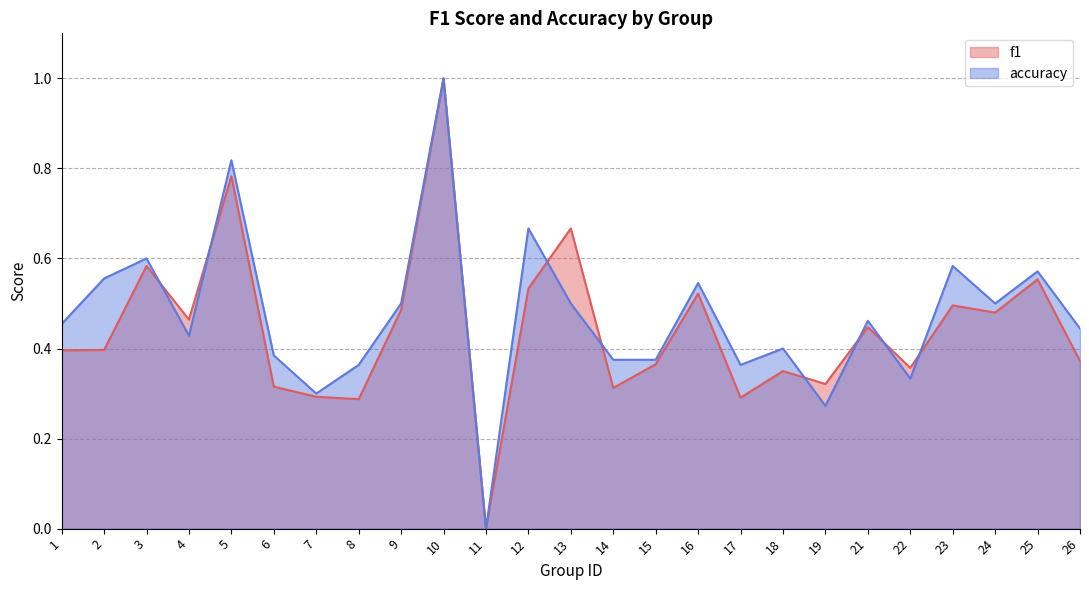

Which series has the largest range (max minus min)?

f1